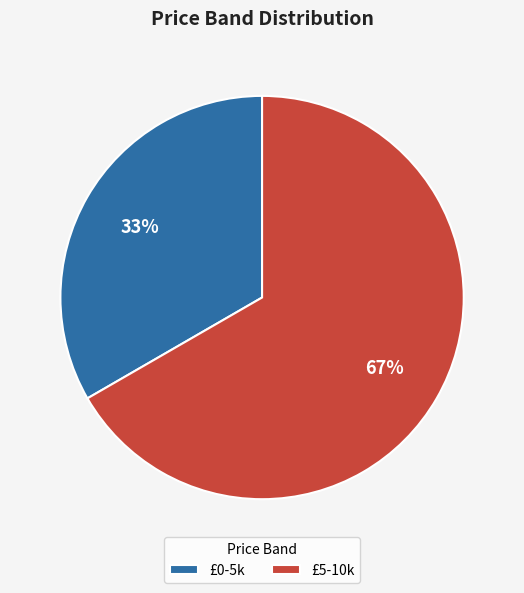

To the nearest percent, what is the average slice percentage?

50%